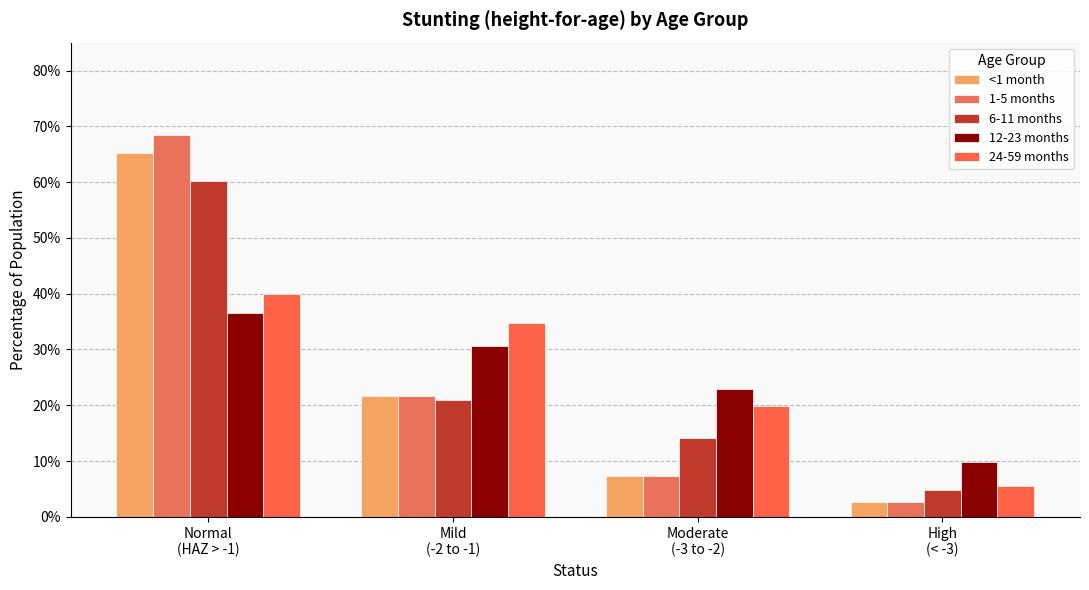

What position from the right is High
(< -3)?

1